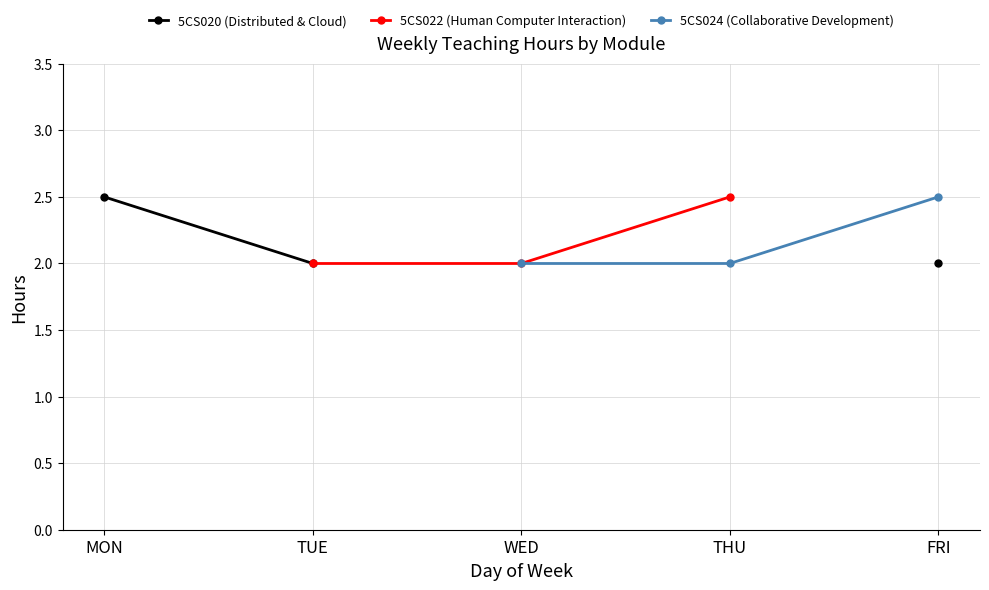

At which label does 5CS024 (Collaborative Development) first exceed 2?

FRI